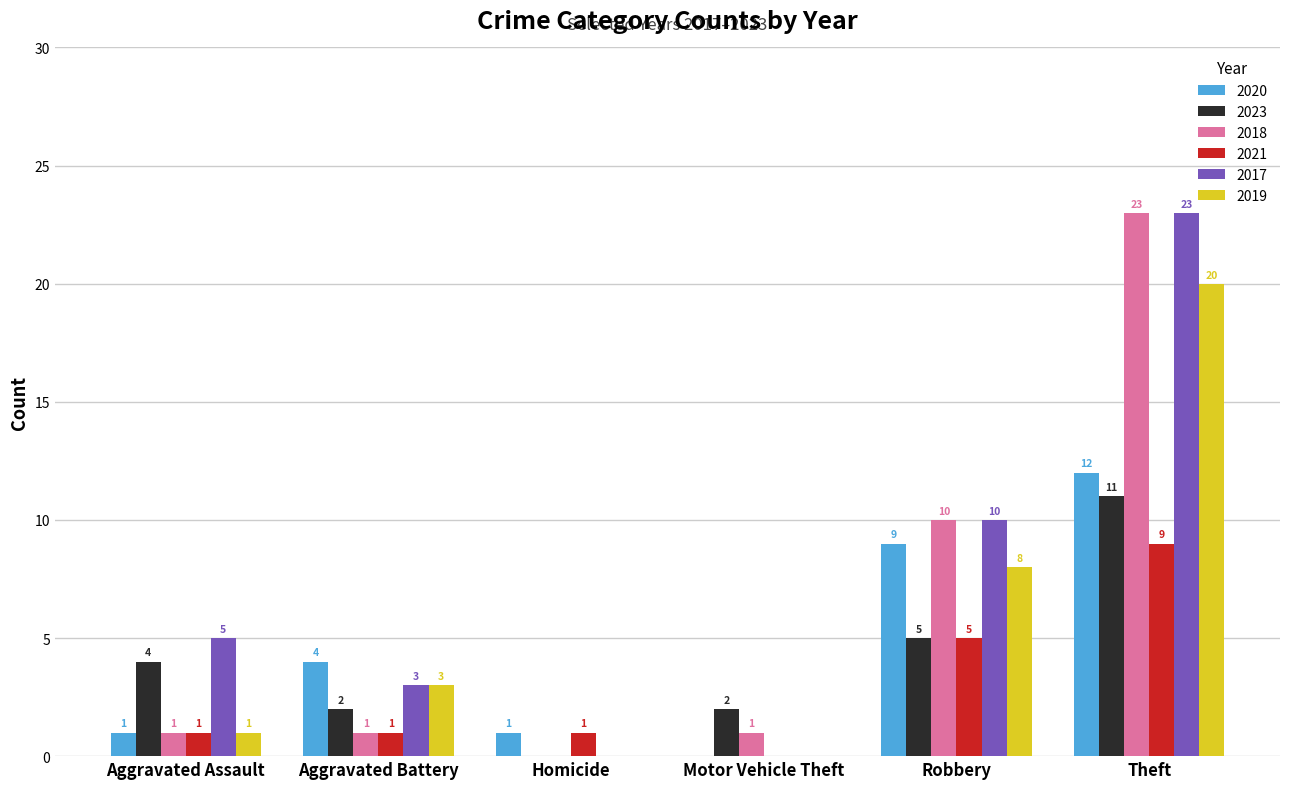

How many categories are shown in the chart?

6